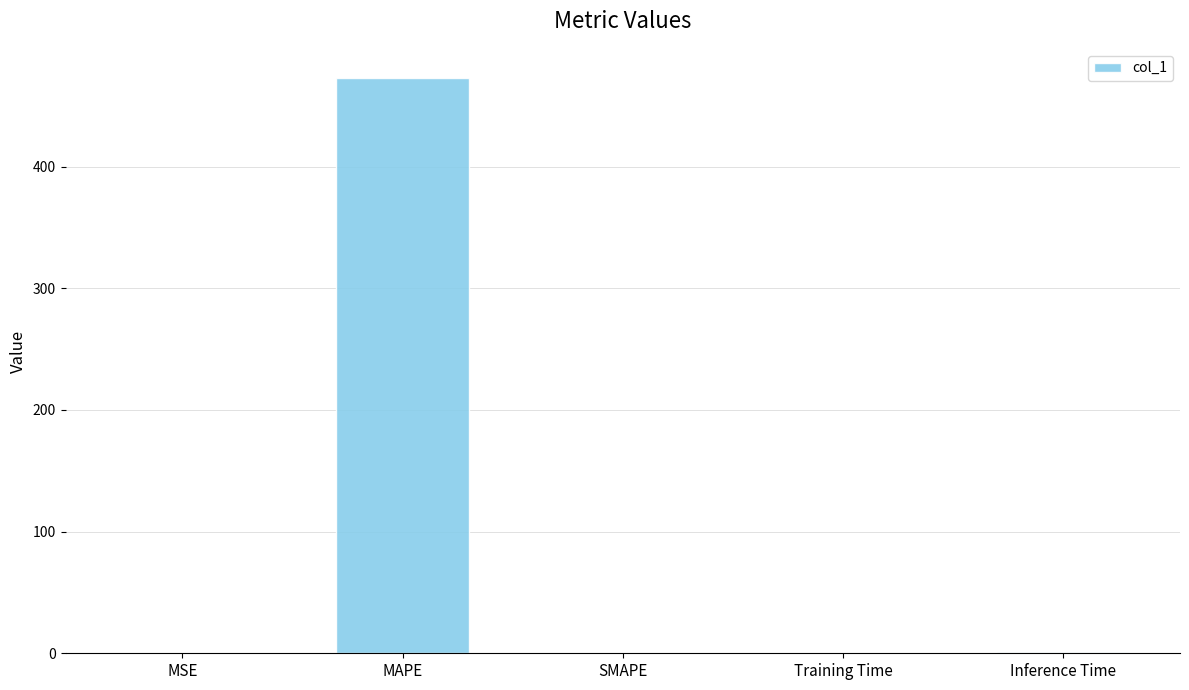

What is the sum of all values?

474.2